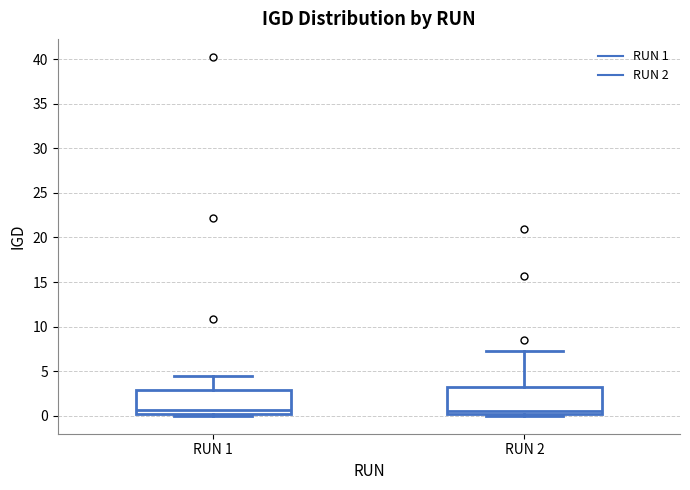

Where does the median line of the box for RUN 2 sit on the y-axis? The values are not printed on the chart, so give them approximately, as read against the axis.

0.5